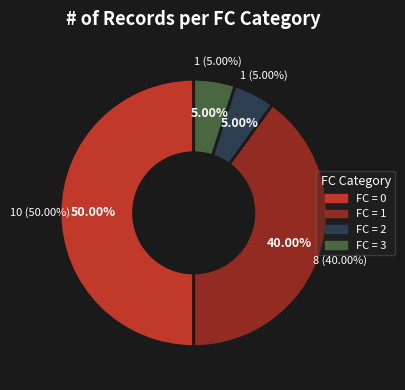

To the nearest percent, what is the difference between the 0 and 1 slice percentages?

10%